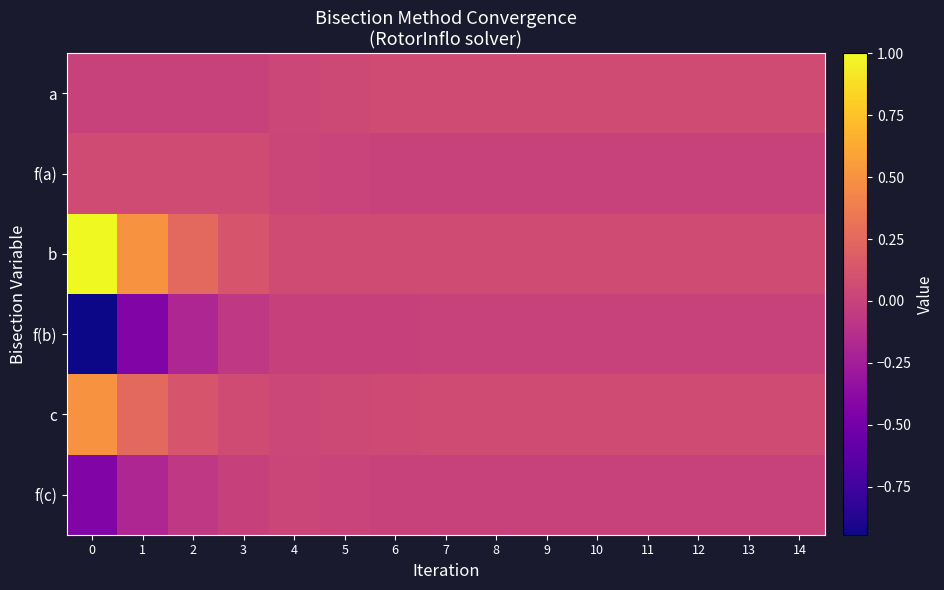

Reading right to left, extract all data points from this chart.

a: 14=0.1	13=0.1	12=0.1	11=0.1	10=0.1	9=0.1	8=0.1	7=0.1	6=0.1	5=0.0	4=0.0	3=0.0	2=0.0	1=0.0	0=0.0
f(a): 14=0.0	13=0.0	12=0.0	11=0.0	10=0.0	9=0.0	8=0.0	7=0.0	6=0.0	5=0.0	4=0.0	3=0.1	2=0.1	1=0.1	0=0.1
b: 14=0.1	13=0.1	12=0.1	11=0.1	10=0.1	9=0.1	8=0.1	7=0.1	6=0.1	5=0.1	4=0.1	3=0.1	2=0.2	1=0.5	0=1.0
f(b): 14=-0.0	13=-0.0	12=-0.0	11=-0.0	10=-0.0	9=-0.0	8=-0.0	7=-0.0	6=-0.0	5=-0.0	4=-0.0	3=-0.1	2=-0.2	1=-0.4	0=-0.9
c: 14=0.1	13=0.1	12=0.1	11=0.1	10=0.1	9=0.1	8=0.1	7=0.1	6=0.1	5=0.0	4=0.0	3=0.1	2=0.1	1=0.2	0=0.5
f(c): 14=-0.0	13=-0.0	12=-0.0	11=-0.0	10=-0.0	9=-0.0	8=-0.0	7=0.0	6=0.0	5=0.0	4=0.0	3=-0.0	2=-0.1	1=-0.2	0=-0.4